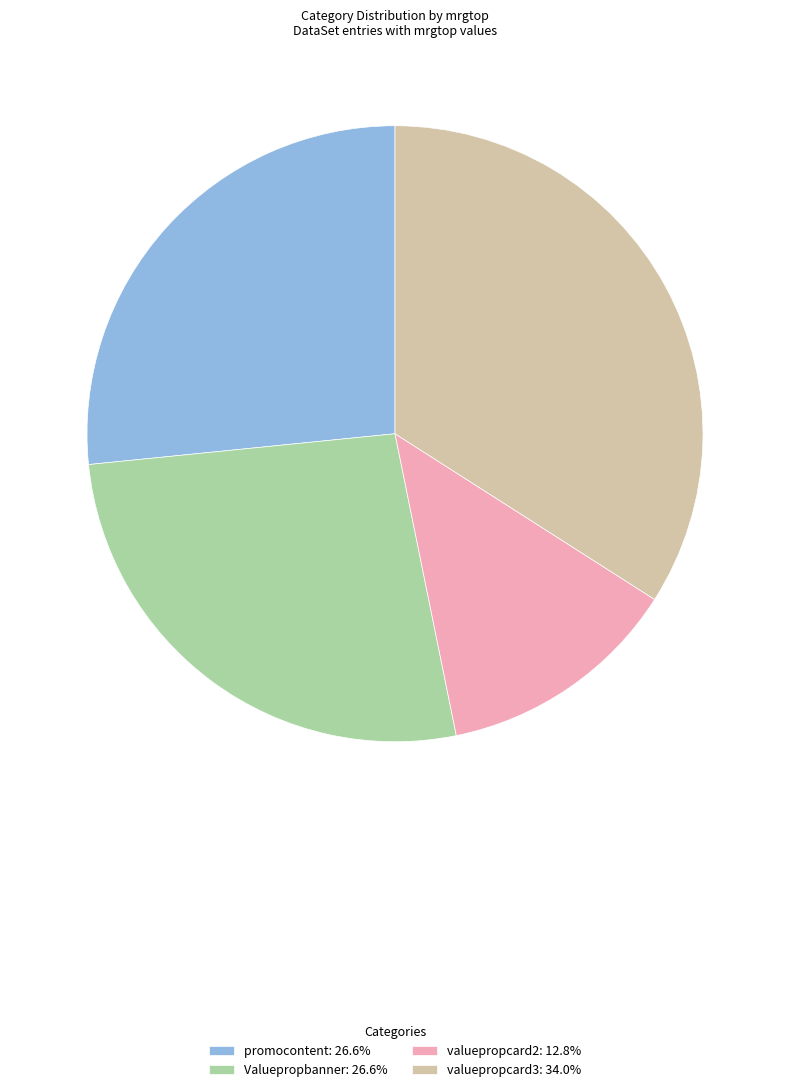

Approximately how many times larger is the value at valuepropcard3: 34.0% compared to valuepropcard2: 12.8%?

2.7